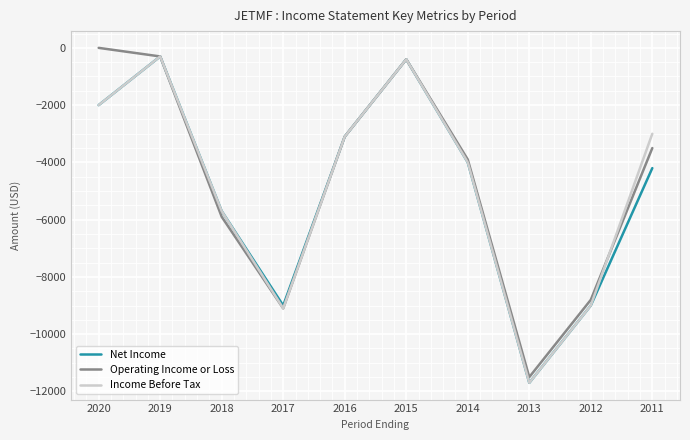

What is the difference between the maximum and second lowest values in the Income Before Tax series?

8800